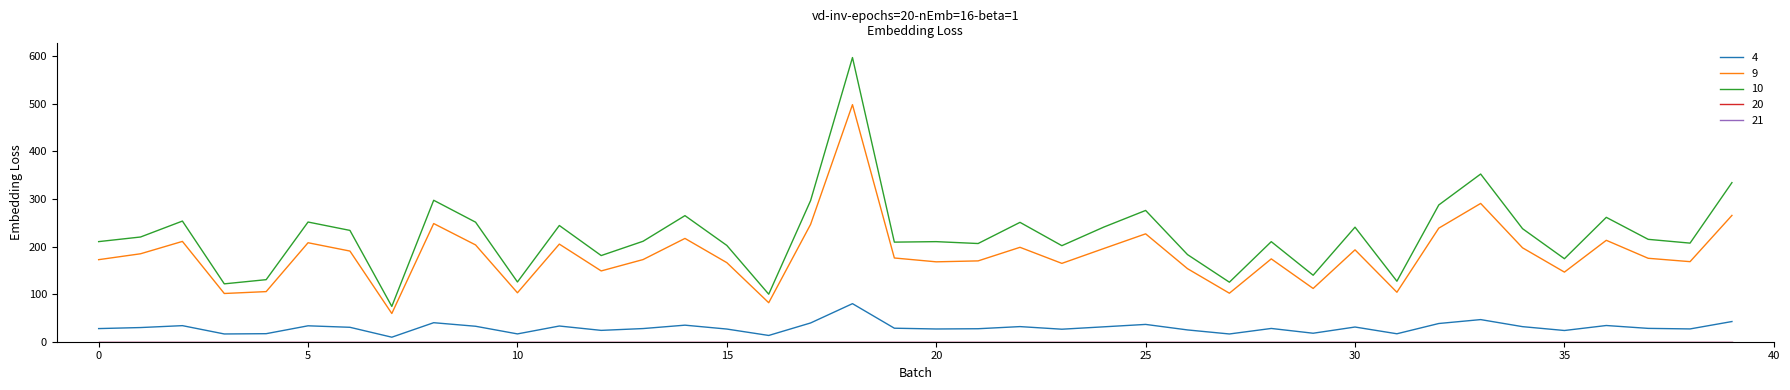

Does the chart have visible grid lines?

No